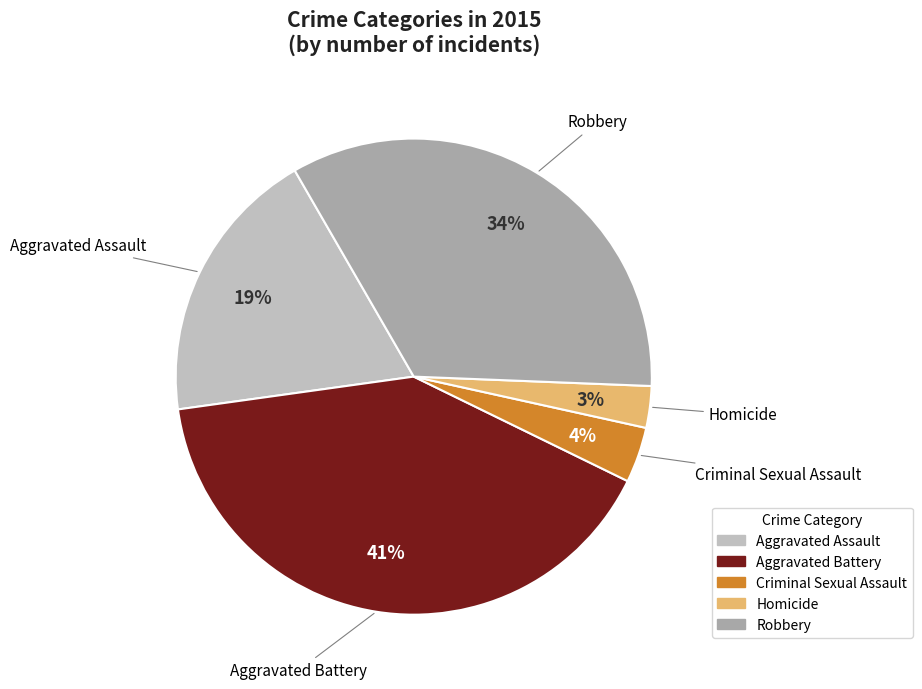

Count the number of slices in the pie.

5